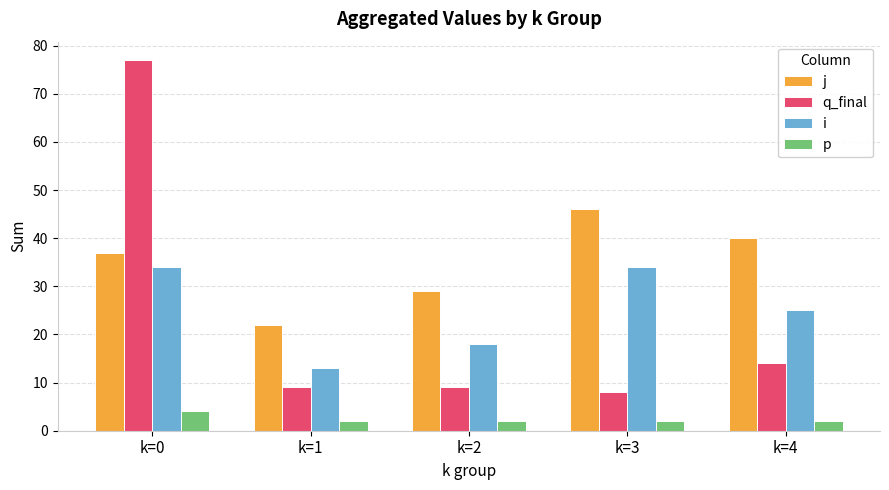

The value of i at k=1 is 13. True or false?

True